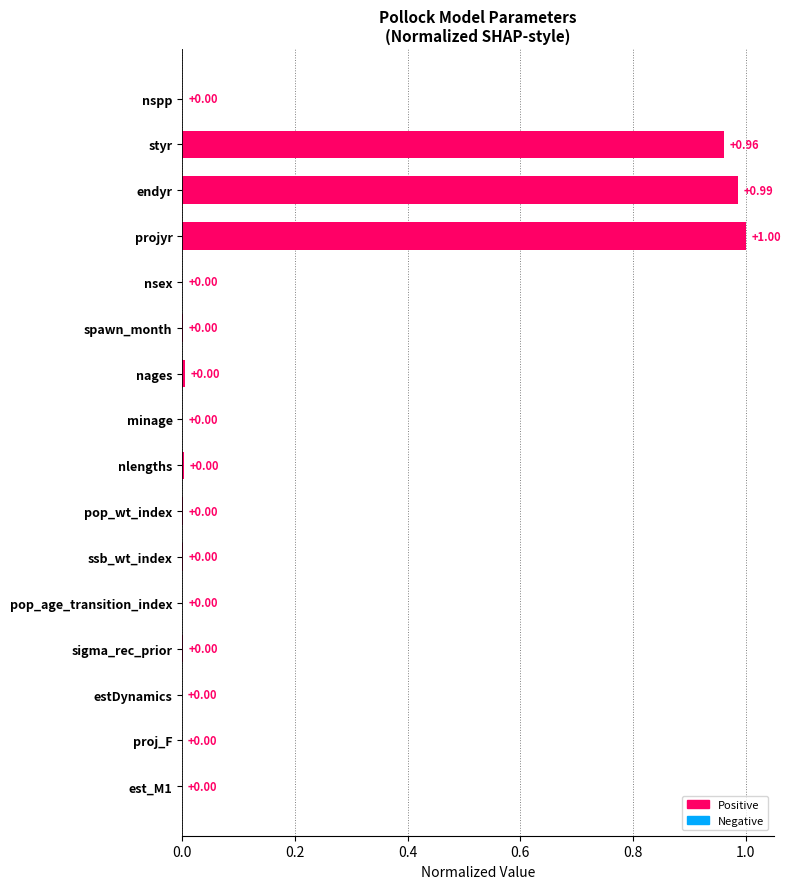

What is the sum of the values at projyr and estDynamics?

1.0